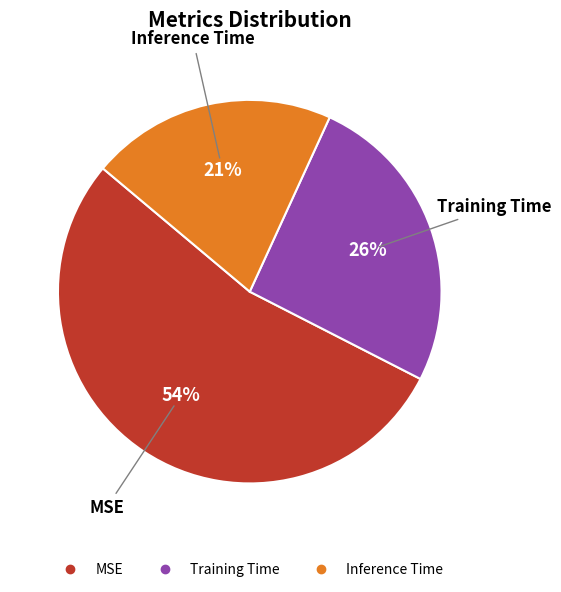

Which category has the smallest portion of the pie?

Inference Time